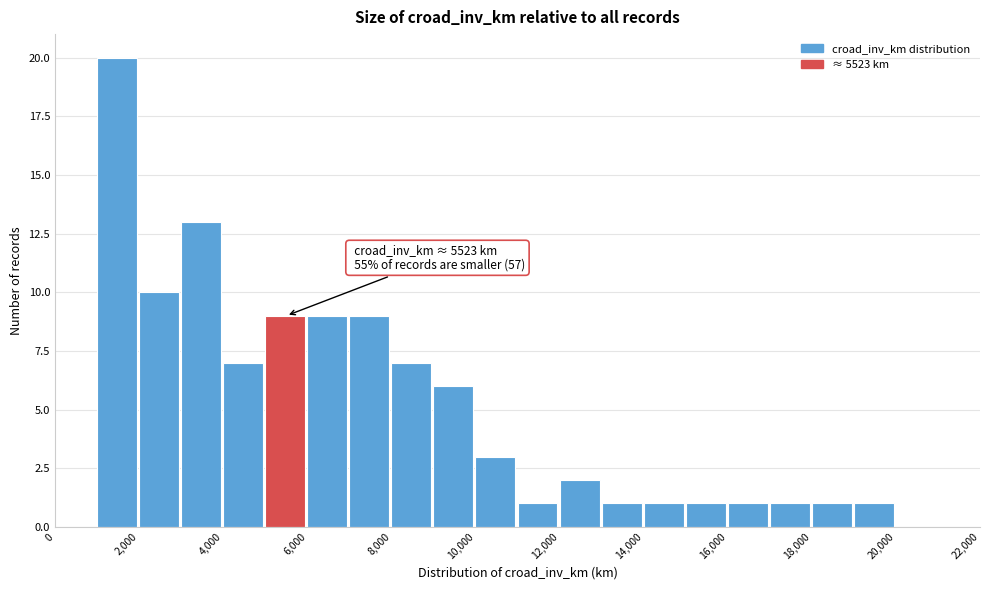

Over which range of the x-axis is the bar tallest?

1000 to 2000